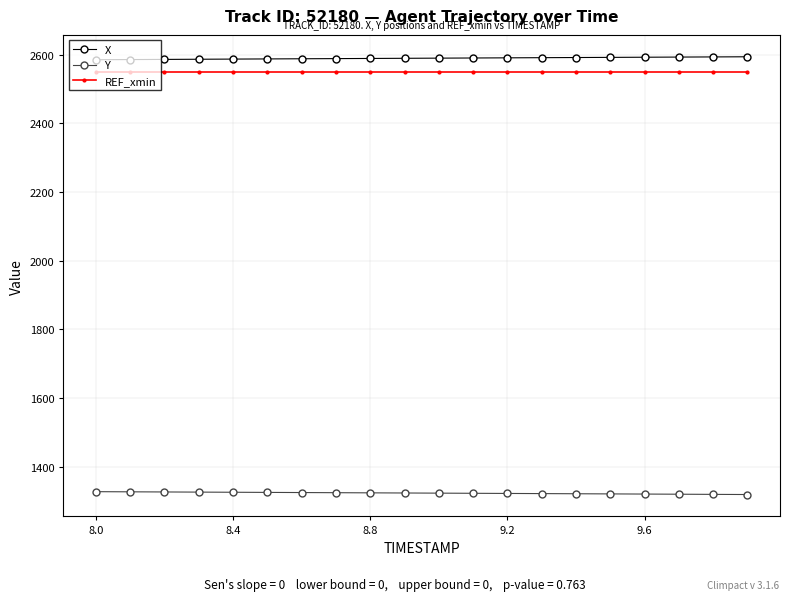

What is the sum of all REF_xmin values?

51000.0